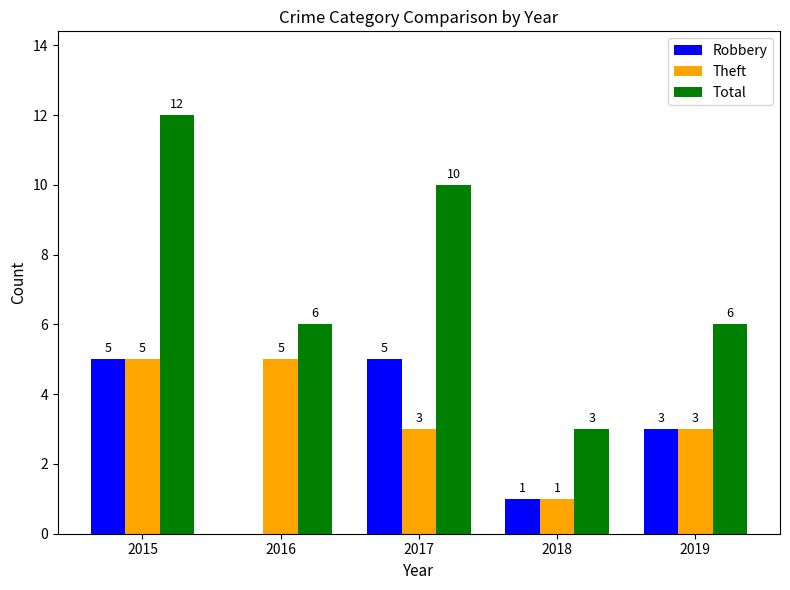

True or false: Total has a value of 21 at 2015.

False